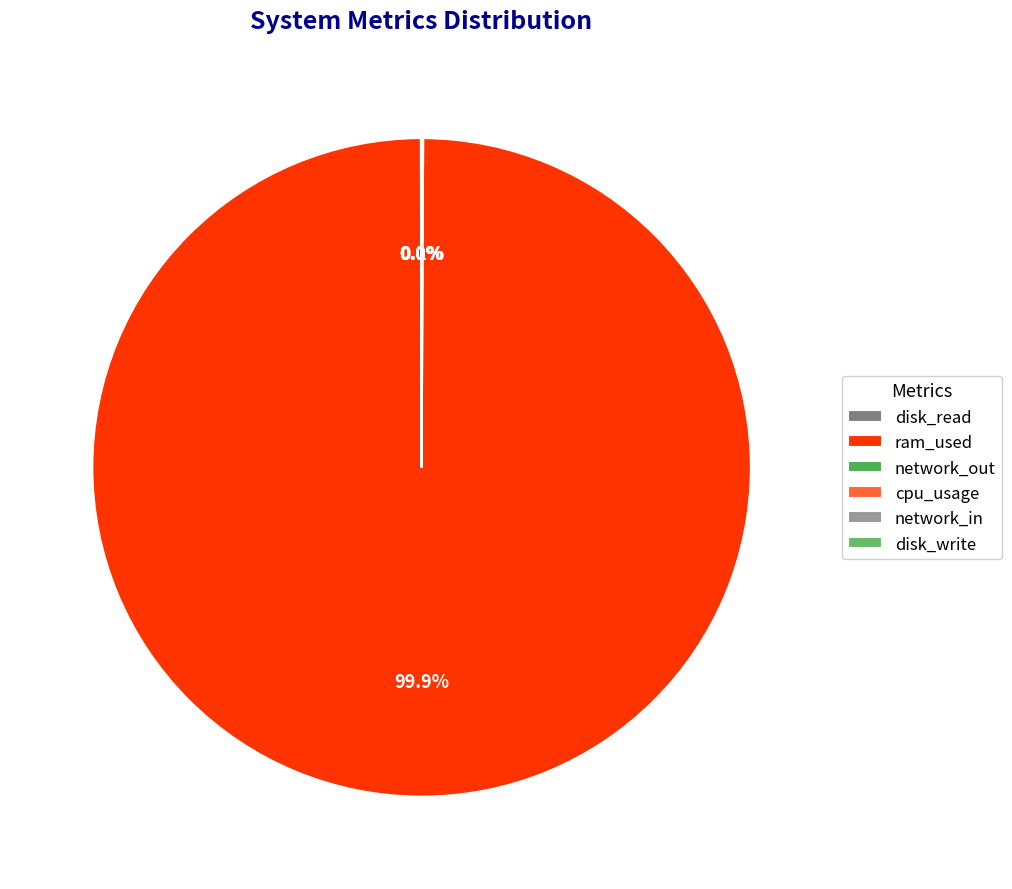

How many slices are in this pie chart?

6